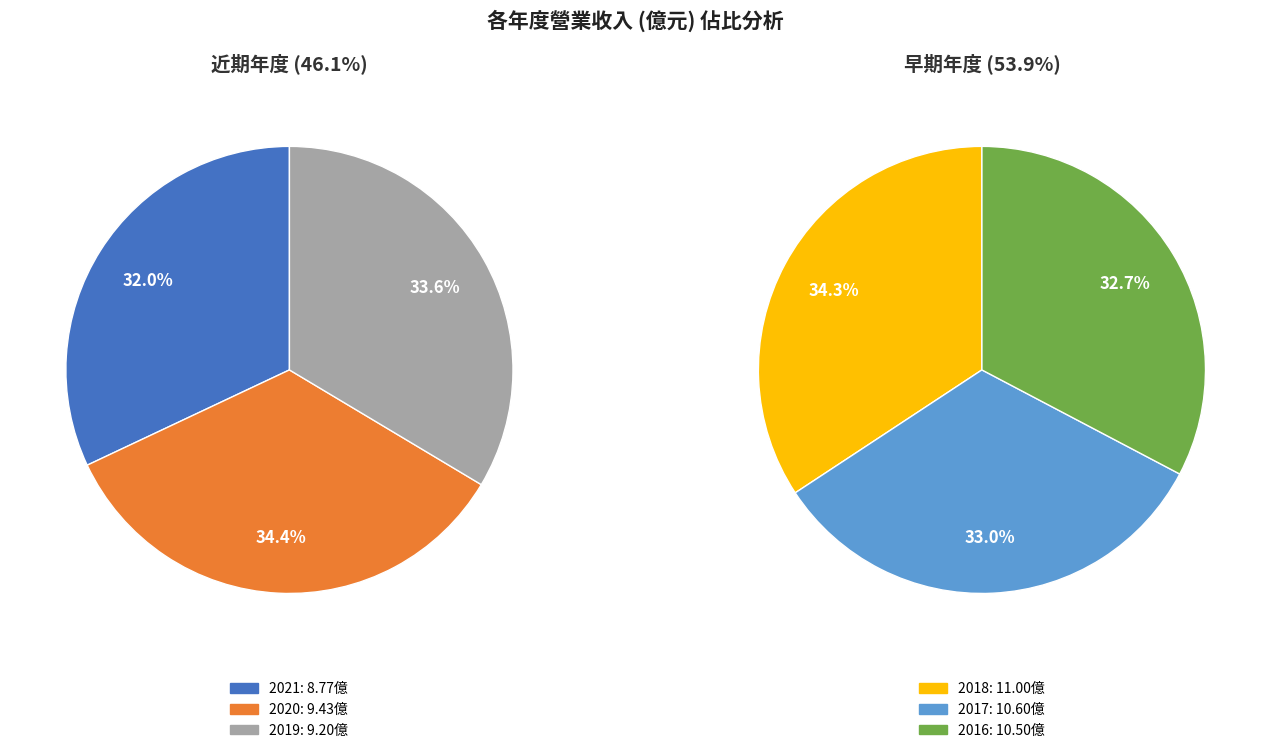

True or false: 2020 accounts for 3% of the total.

False